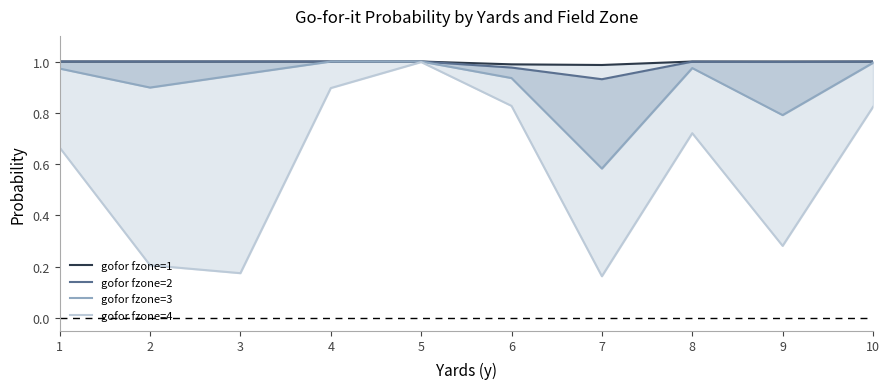

Which series has the widest spread of values?

gofor fzone=4